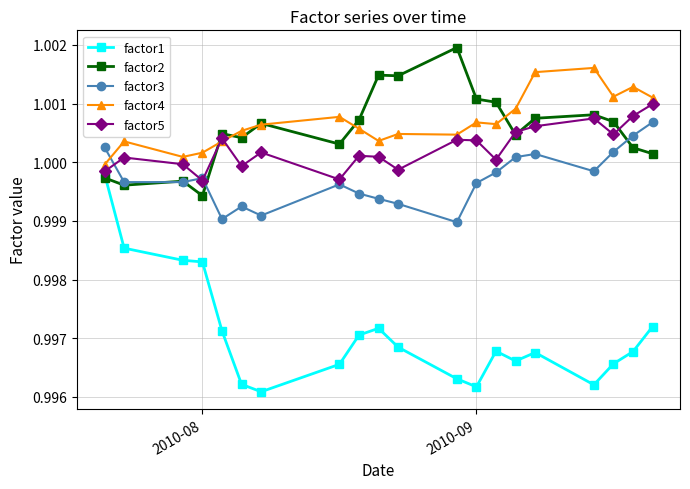

True or false: factor2 and factor3 cross at least once.

True